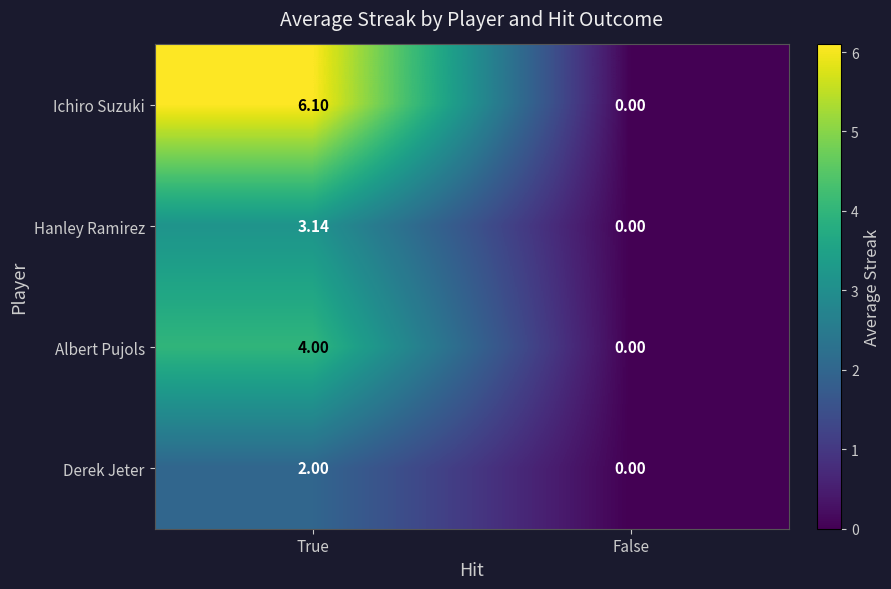

Which series has the largest total across all categories?

Ichiro Suzuki